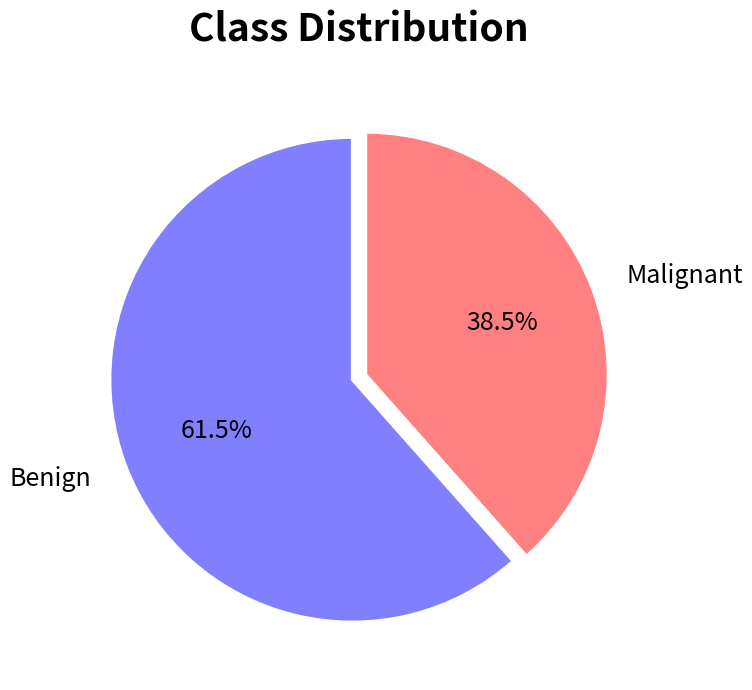

Which slice is the largest?

Benign